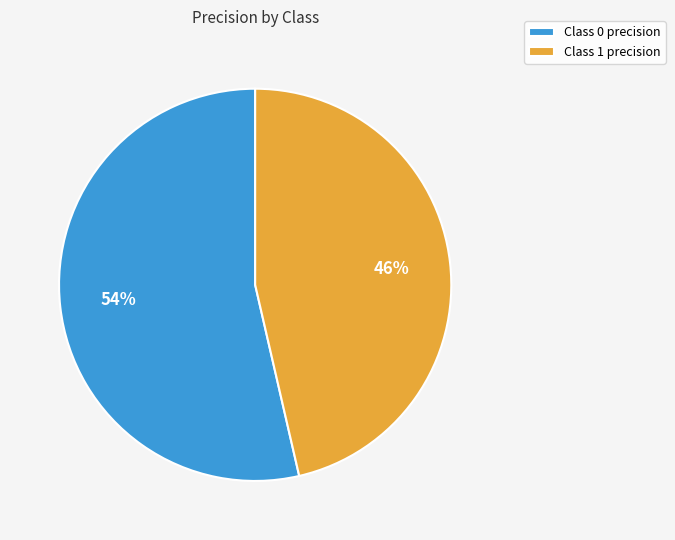

The Class 1 precision slice represents 46% of the pie. True or false?

True